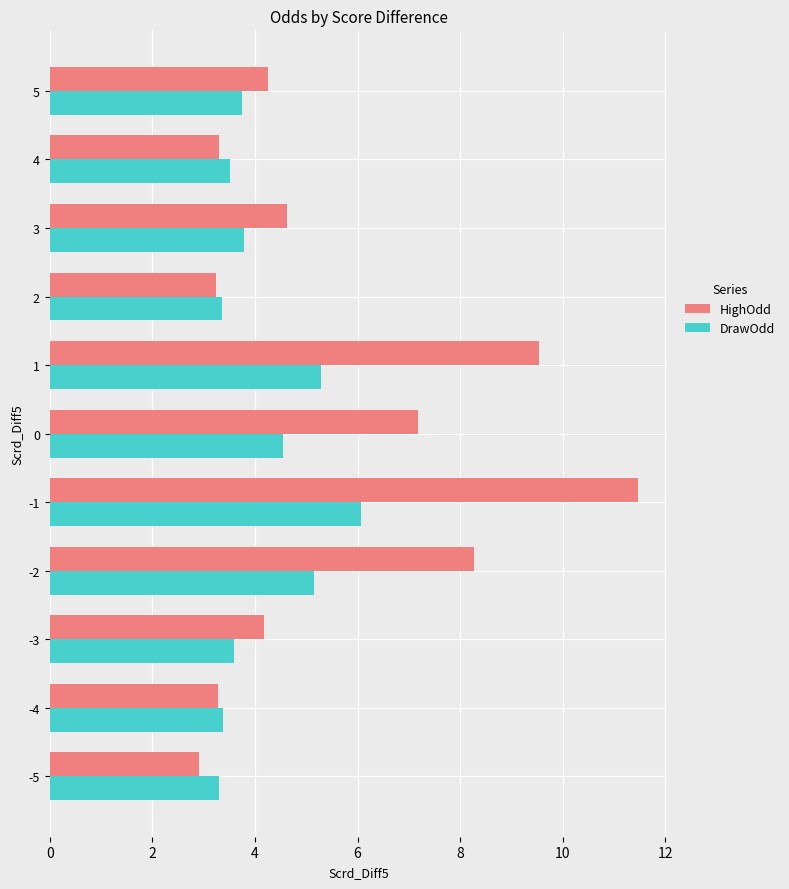

Which series has the largest total across all categories?

HighOdd